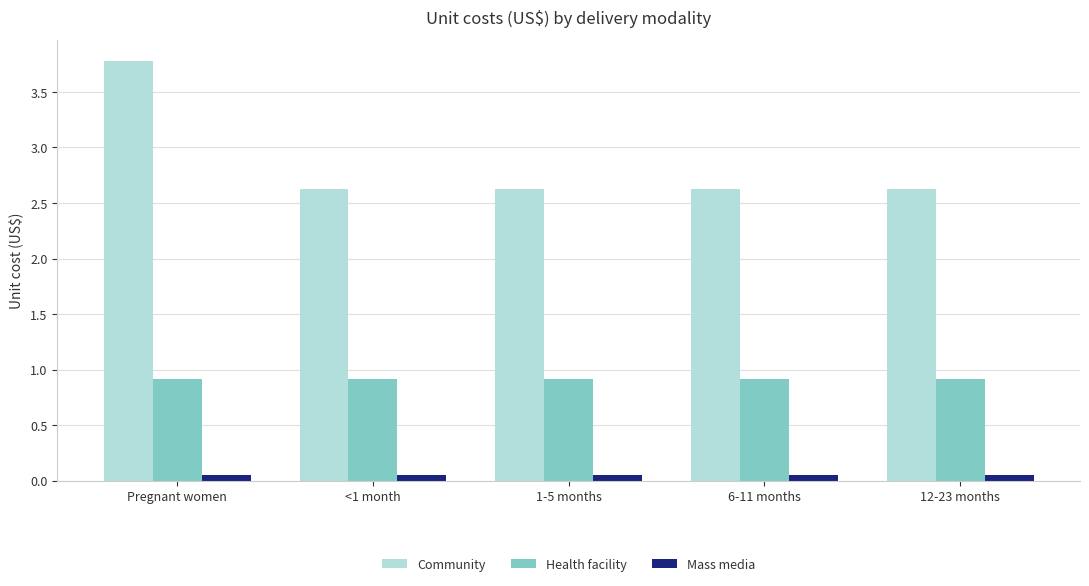

List the series in order of their overall mean, highest first.

Community, Health facility, Mass media